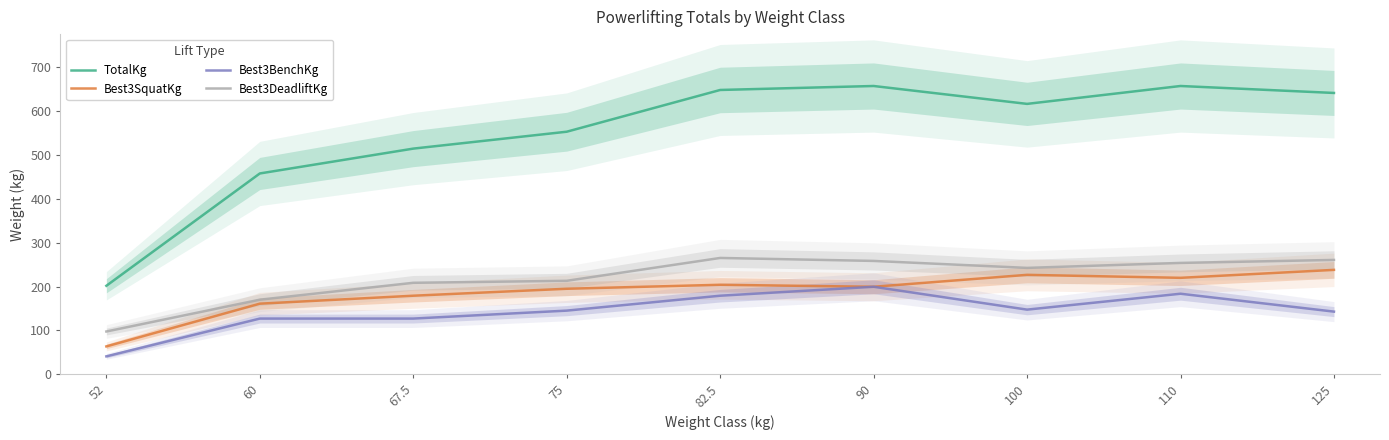

What is the minimum value shown in the chart?

40.8